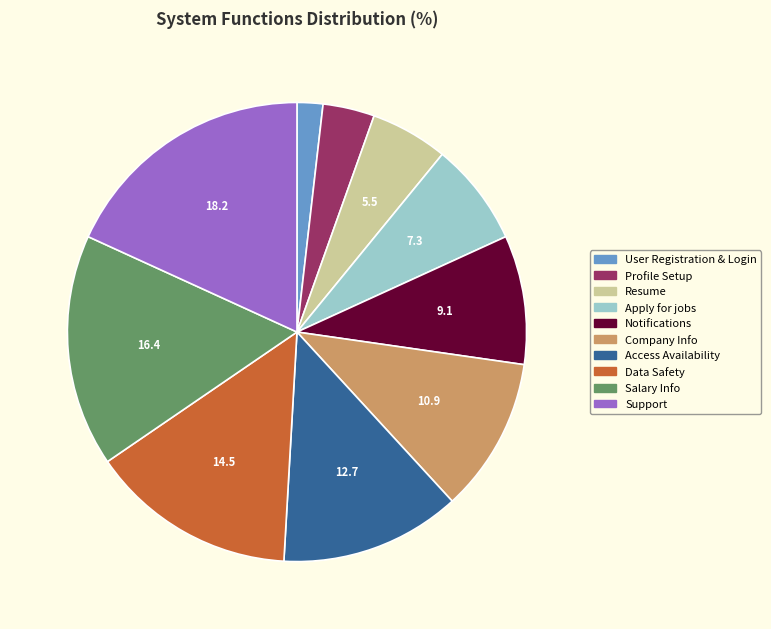

Which category has the biggest portion of the pie?

Support